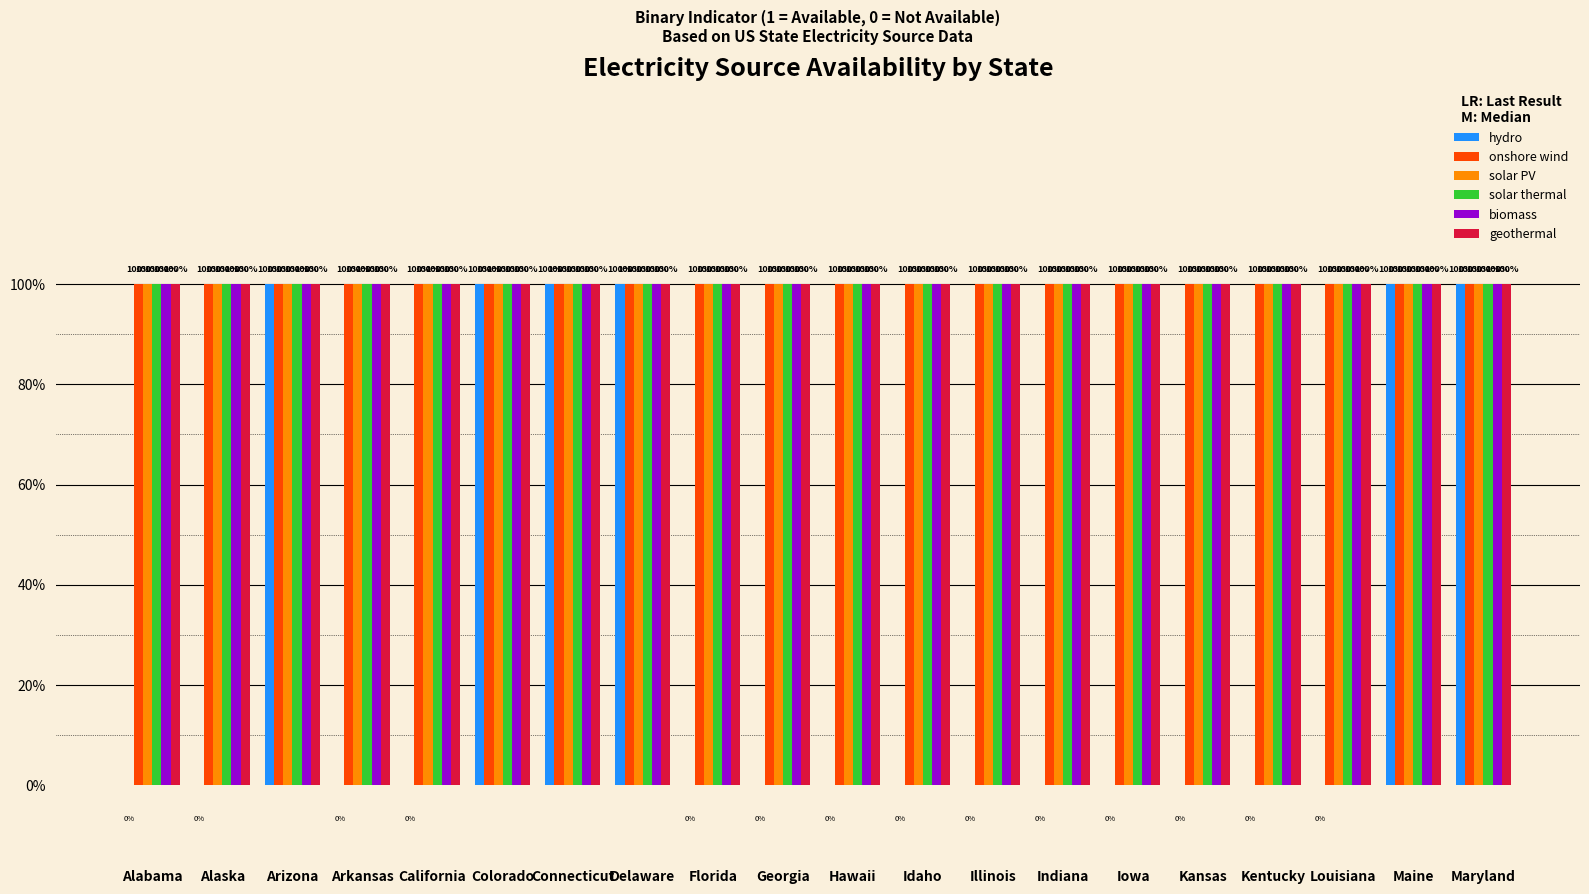

Reading left to right, extract all data points from this chart.

hydro: Alabama=0	Alaska=0	Arizona=1	Arkansas=0	California=0	Colorado=1	Connecticut=1	Delaware=1	Florida=0	Georgia=0	Hawaii=0	Idaho=0	Illinois=0	Indiana=0	Iowa=0	Kansas=0	Kentucky=0	Louisiana=0	Maine=1	Maryland=1
onshore wind: Alabama=1	Alaska=1	Arizona=1	Arkansas=1	California=1	Colorado=1	Connecticut=1	Delaware=1	Florida=1	Georgia=1	Hawaii=1	Idaho=1	Illinois=1	Indiana=1	Iowa=1	Kansas=1	Kentucky=1	Louisiana=1	Maine=1	Maryland=1
solar PV: Alabama=1	Alaska=1	Arizona=1	Arkansas=1	California=1	Colorado=1	Connecticut=1	Delaware=1	Florida=1	Georgia=1	Hawaii=1	Idaho=1	Illinois=1	Indiana=1	Iowa=1	Kansas=1	Kentucky=1	Louisiana=1	Maine=1	Maryland=1
solar thermal: Alabama=1	Alaska=1	Arizona=1	Arkansas=1	California=1	Colorado=1	Connecticut=1	Delaware=1	Florida=1	Georgia=1	Hawaii=1	Idaho=1	Illinois=1	Indiana=1	Iowa=1	Kansas=1	Kentucky=1	Louisiana=1	Maine=1	Maryland=1
biomass: Alabama=1	Alaska=1	Arizona=1	Arkansas=1	California=1	Colorado=1	Connecticut=1	Delaware=1	Florida=1	Georgia=1	Hawaii=1	Idaho=1	Illinois=1	Indiana=1	Iowa=1	Kansas=1	Kentucky=1	Louisiana=1	Maine=1	Maryland=1
geothermal: Alabama=1	Alaska=1	Arizona=1	Arkansas=1	California=1	Colorado=1	Connecticut=1	Delaware=1	Florida=1	Georgia=1	Hawaii=1	Idaho=1	Illinois=1	Indiana=1	Iowa=1	Kansas=1	Kentucky=1	Louisiana=1	Maine=1	Maryland=1